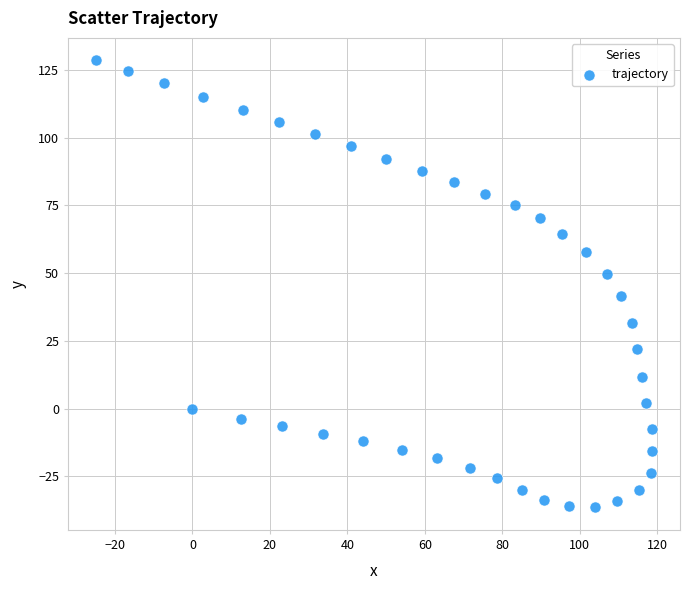

What is the range of Y values (max minus min)?

165.1